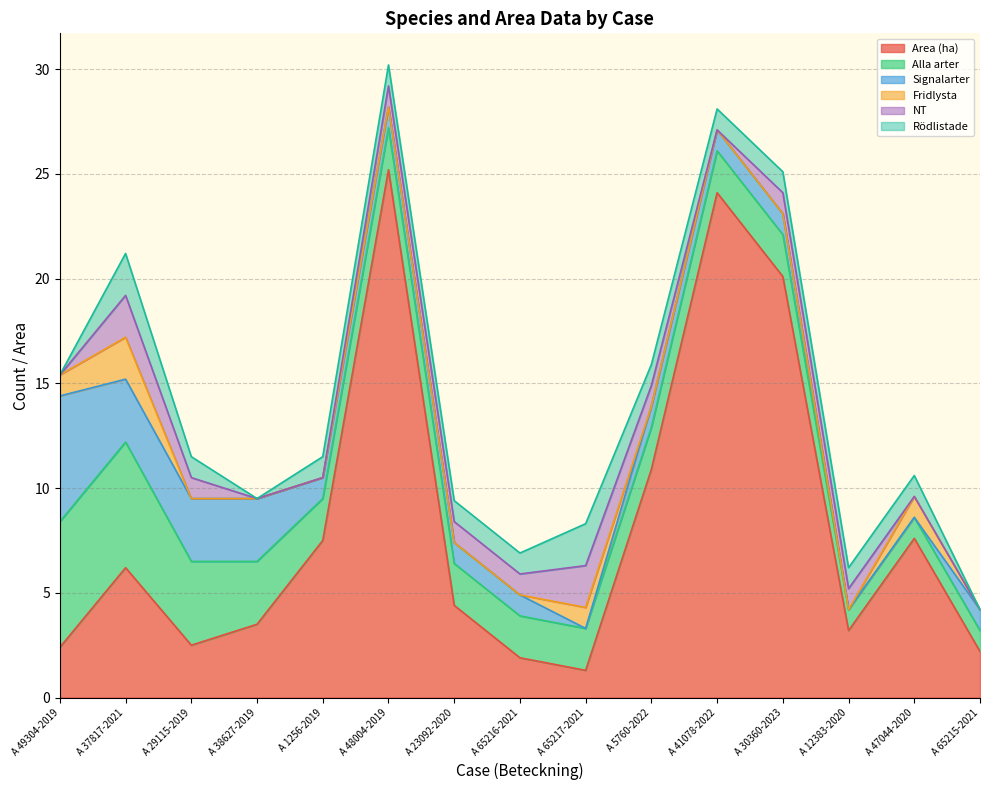

Reading right to left, what are all the values shown in this chart?

Area (ha): A 65215-2021=2.2	A 47044-2020=7.6	A 12383-2020=3.2	A 30360-2023=20.1	A 41078-2022=24.1	A 5760-2022=10.9	A 65217-2021=1.3	A 65216-2021=1.9	A 23092-2020=4.4	A 48004-2019=25.2	A 1256-2019=7.5	A 38627-2019=3.5	A 29115-2019=2.5	A 37817-2021=6.2	A 49304-2019=2.4
Alla arter: A 65215-2021=1.0	A 47044-2020=1.0	A 12383-2020=1.0	A 30360-2023=2.0	A 41078-2022=2.0	A 5760-2022=2.0	A 65217-2021=2.0	A 65216-2021=2.0	A 23092-2020=2.0	A 48004-2019=2.0	A 1256-2019=2.0	A 38627-2019=3.0	A 29115-2019=4.0	A 37817-2021=6.0	A 49304-2019=6.0
Signalarter: A 65215-2021=1.0	A 47044-2020=0.0	A 12383-2020=0.0	A 30360-2023=1.0	A 41078-2022=1.0	A 5760-2022=1.0	A 65217-2021=0.0	A 65216-2021=1.0	A 23092-2020=1.0	A 48004-2019=1.0	A 1256-2019=1.0	A 38627-2019=3.0	A 29115-2019=3.0	A 37817-2021=3.0	A 49304-2019=6.0
Fridlysta: A 65215-2021=0.0	A 47044-2020=1.0	A 12383-2020=0.0	A 30360-2023=0.0	A 41078-2022=0.0	A 5760-2022=0.0	A 65217-2021=1.0	A 65216-2021=0.0	A 23092-2020=0.0	A 48004-2019=0.0	A 1256-2019=0.0	A 38627-2019=0.0	A 29115-2019=0.0	A 37817-2021=2.0	A 49304-2019=1.0
NT: A 65215-2021=0.0	A 47044-2020=0.0	A 12383-2020=1.0	A 30360-2023=1.0	A 41078-2022=0.0	A 5760-2022=1.0	A 65217-2021=2.0	A 65216-2021=1.0	A 23092-2020=1.0	A 48004-2019=1.0	A 1256-2019=0.0	A 38627-2019=0.0	A 29115-2019=1.0	A 37817-2021=2.0	A 49304-2019=0.0
Rödlistade: A 65215-2021=0.0	A 47044-2020=1.0	A 12383-2020=1.0	A 30360-2023=1.0	A 41078-2022=1.0	A 5760-2022=1.0	A 65217-2021=2.0	A 65216-2021=1.0	A 23092-2020=1.0	A 48004-2019=1.0	A 1256-2019=1.0	A 38627-2019=0.0	A 29115-2019=1.0	A 37817-2021=2.0	A 49304-2019=0.0